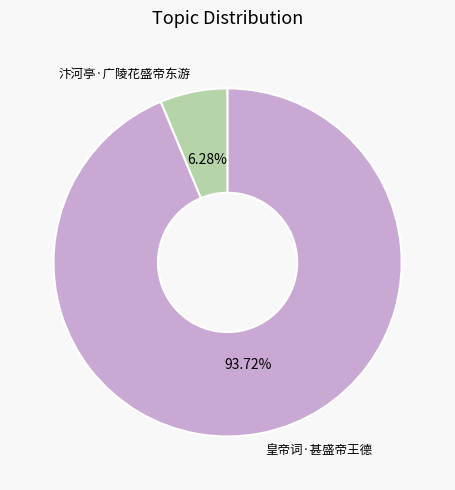

What percentage is NOT represented by 皇帝词·甚盛帝王德?

6.3%